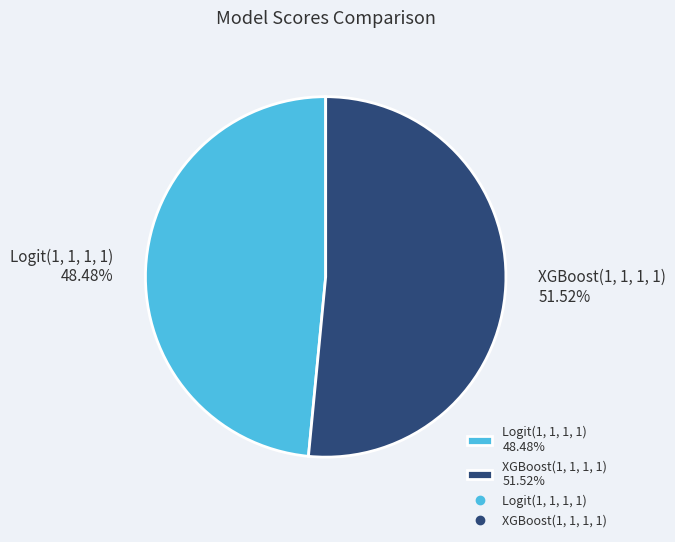

To the nearest percent, what is the combined percentage of XGBoost(1, 1, 1, 1) and Logit(1, 1, 1, 1)?

100%